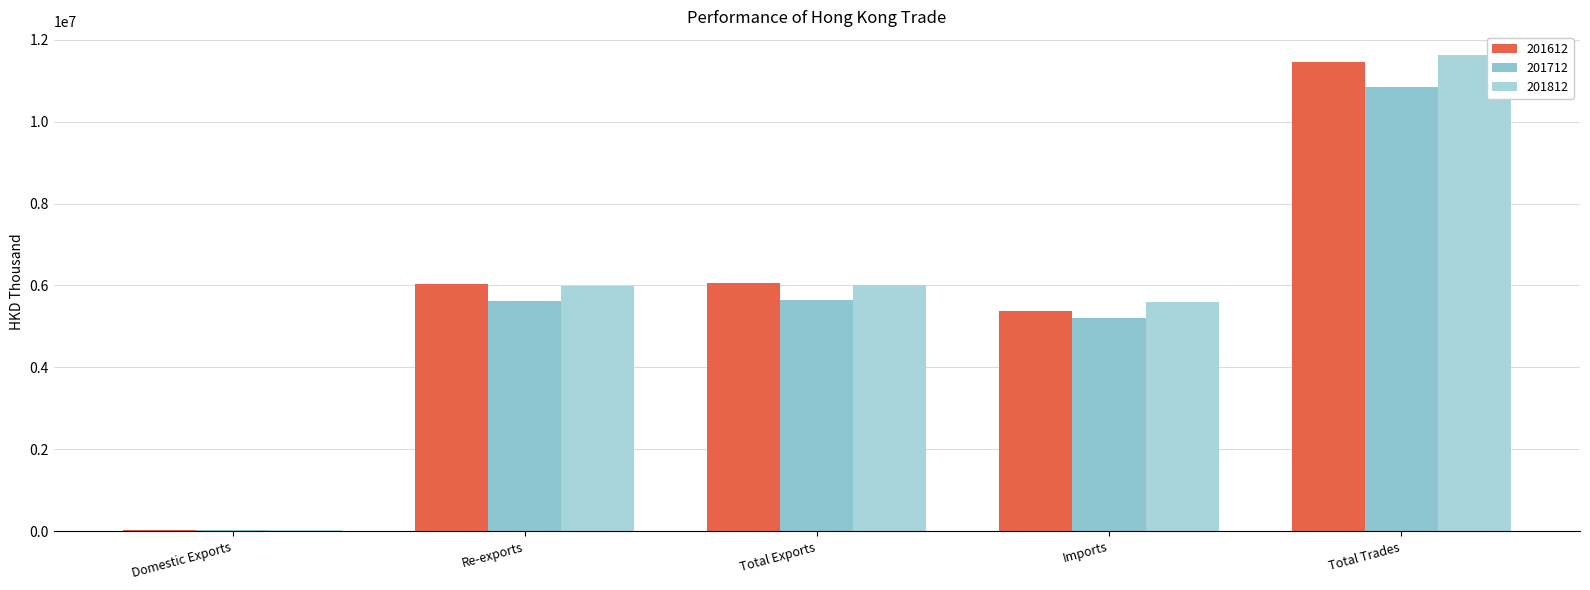

What is the label of the 5th bar from the left?

Total Trades